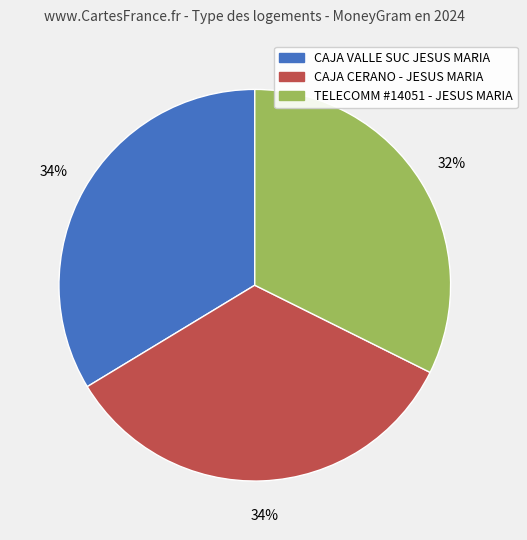

Does any single category account for the majority?

No